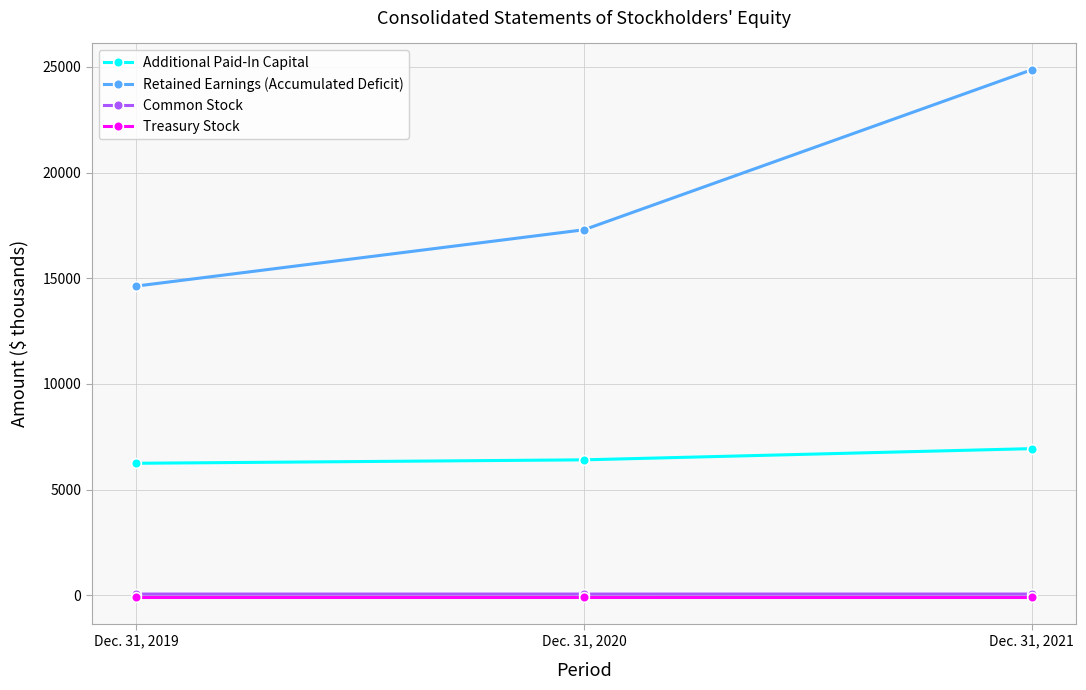

Is the value of Retained Earnings (Accumulated Deficit) at Dec. 31, 2020 greater than the value of Treasury Stock at Dec. 31, 2021?

Yes